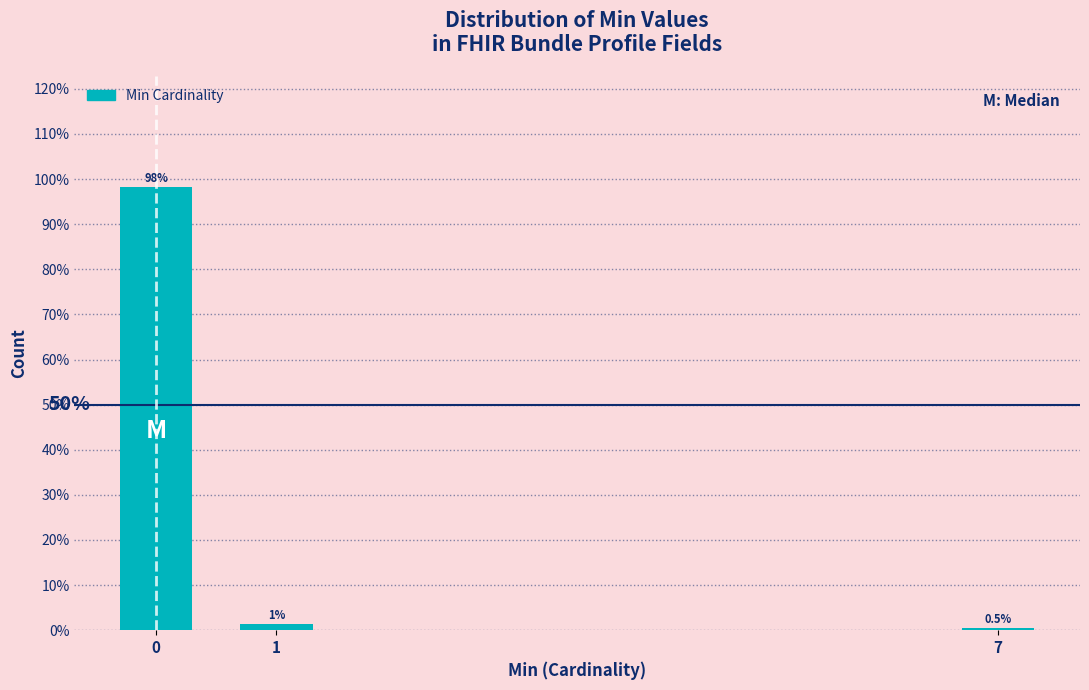

Is it true that the value at 7 is 0.5?

True